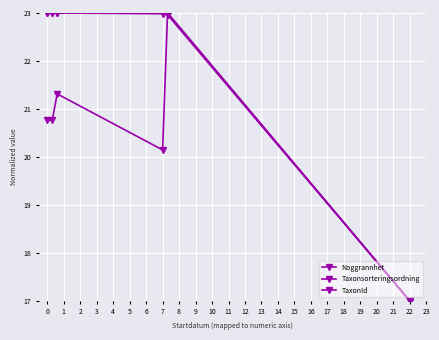

What is the average value of the Taxonsorteringsordning series?

20.5